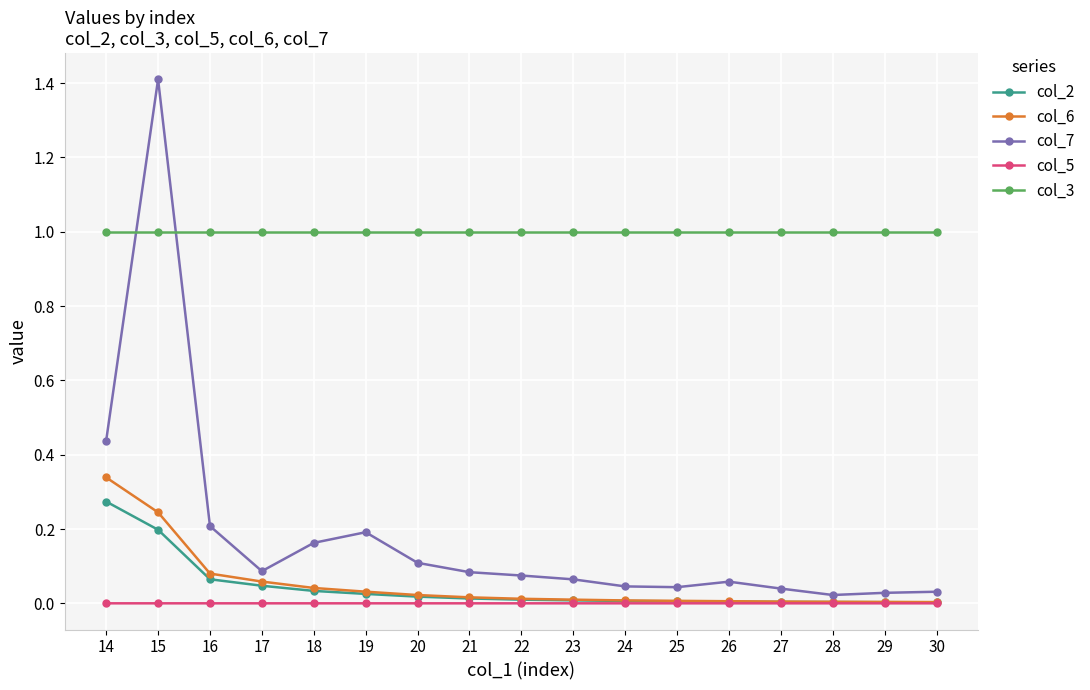

True or false: col_7 has more than 2 points higher than both neighbors.

True